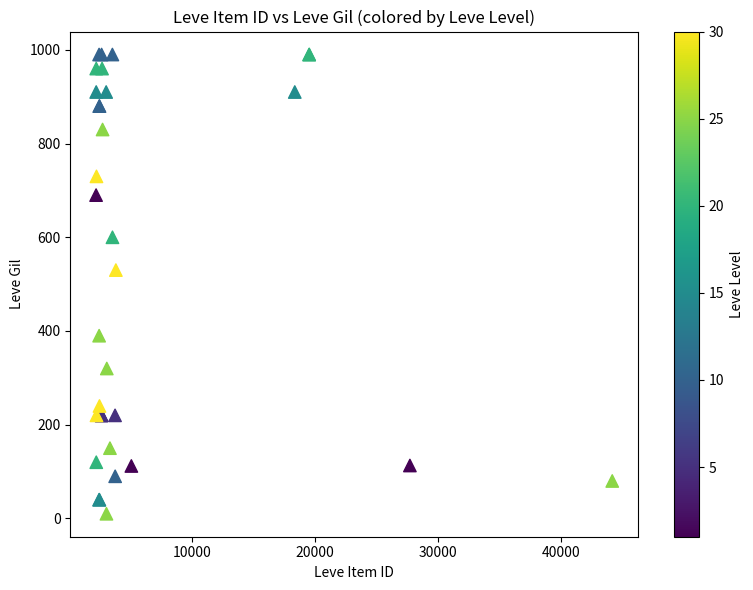

What Y value in the scatter plot is closest to 500?

530